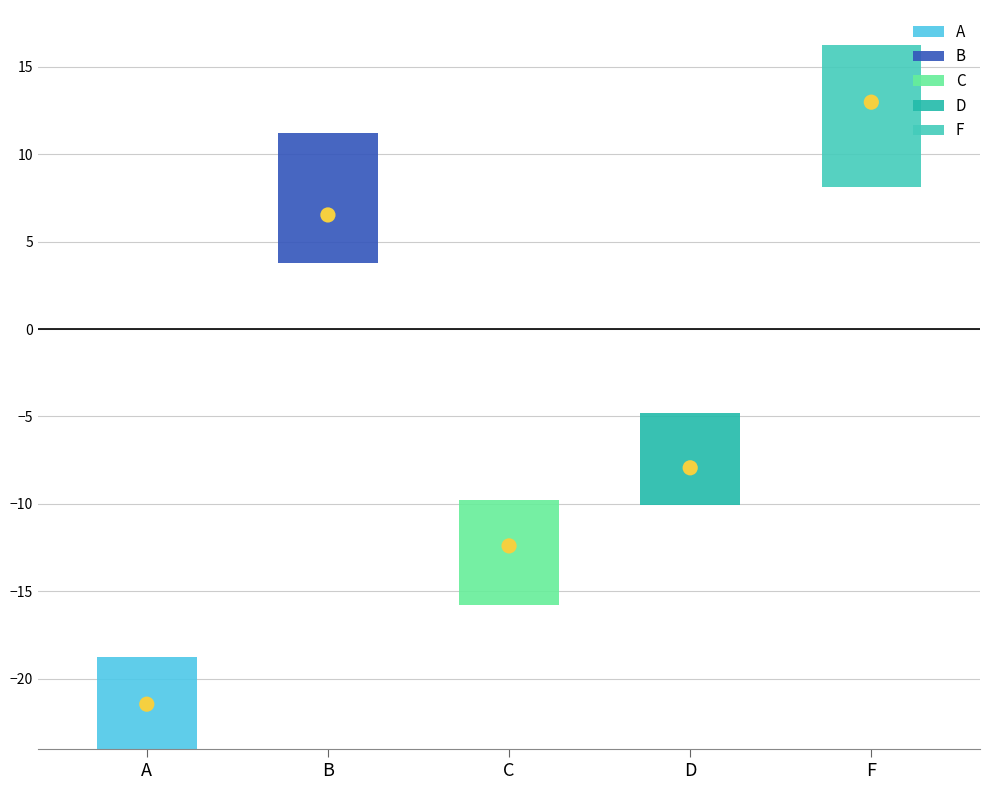

Which series has the widest spread of Y values?

F